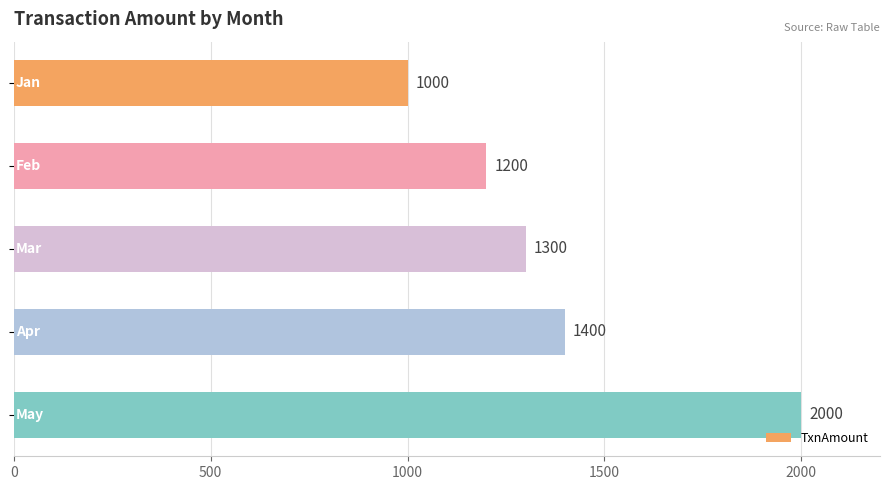

What is the value of the 2nd bar from the top?

1200